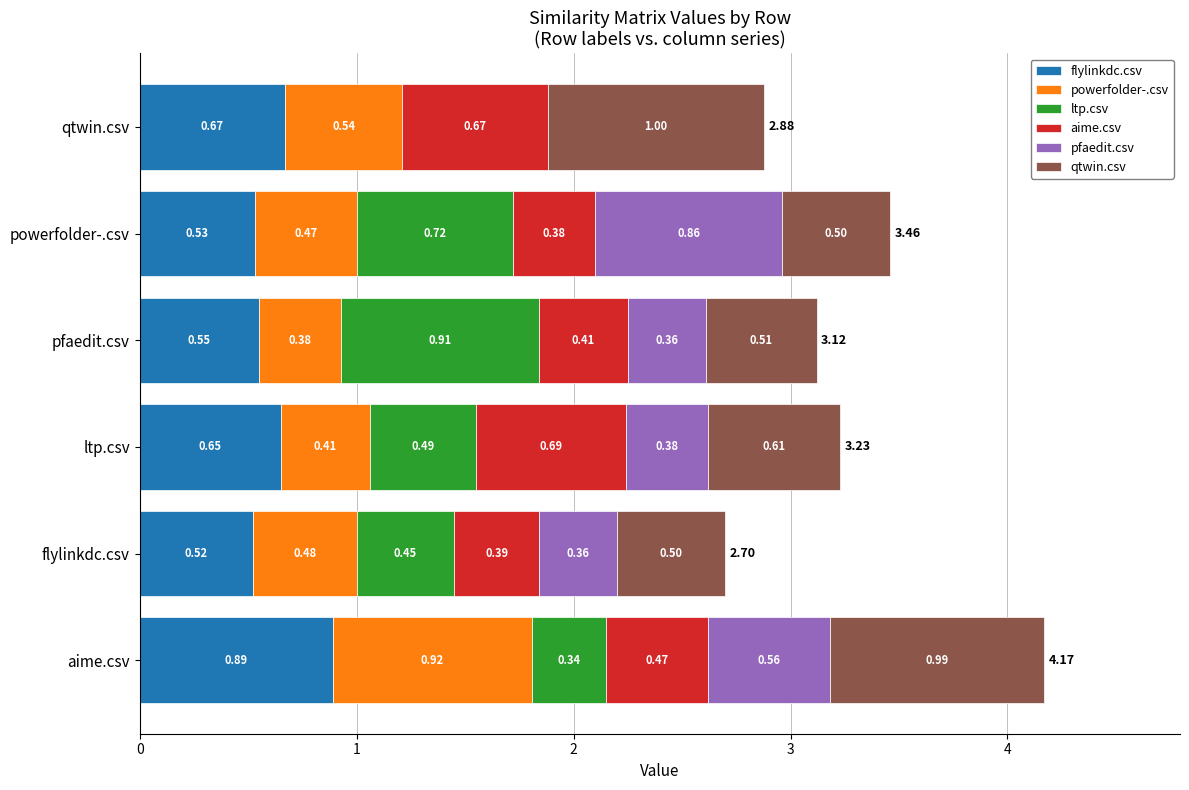

At which label does flylinkdc.csv reach its peak?

aime.csv